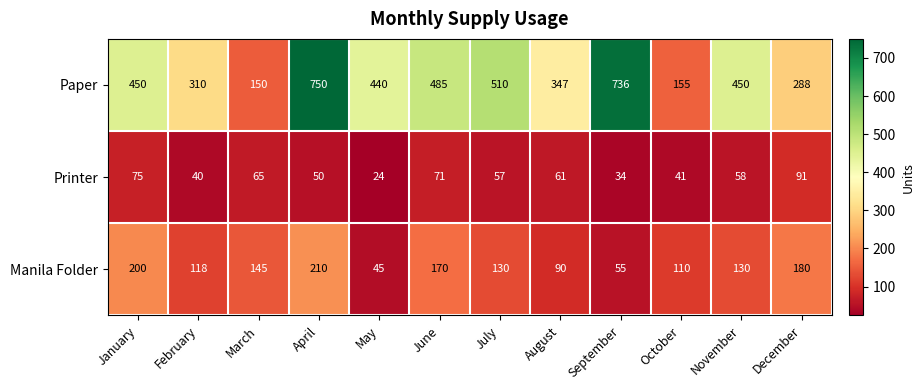

At August, list the series in order from smallest to largest.

Printer, Manila Folder, Paper